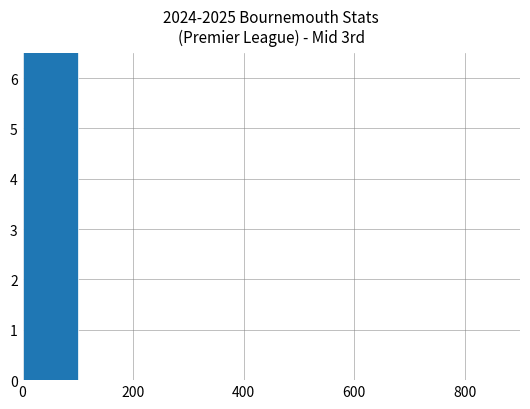

How many values are above zero?

1